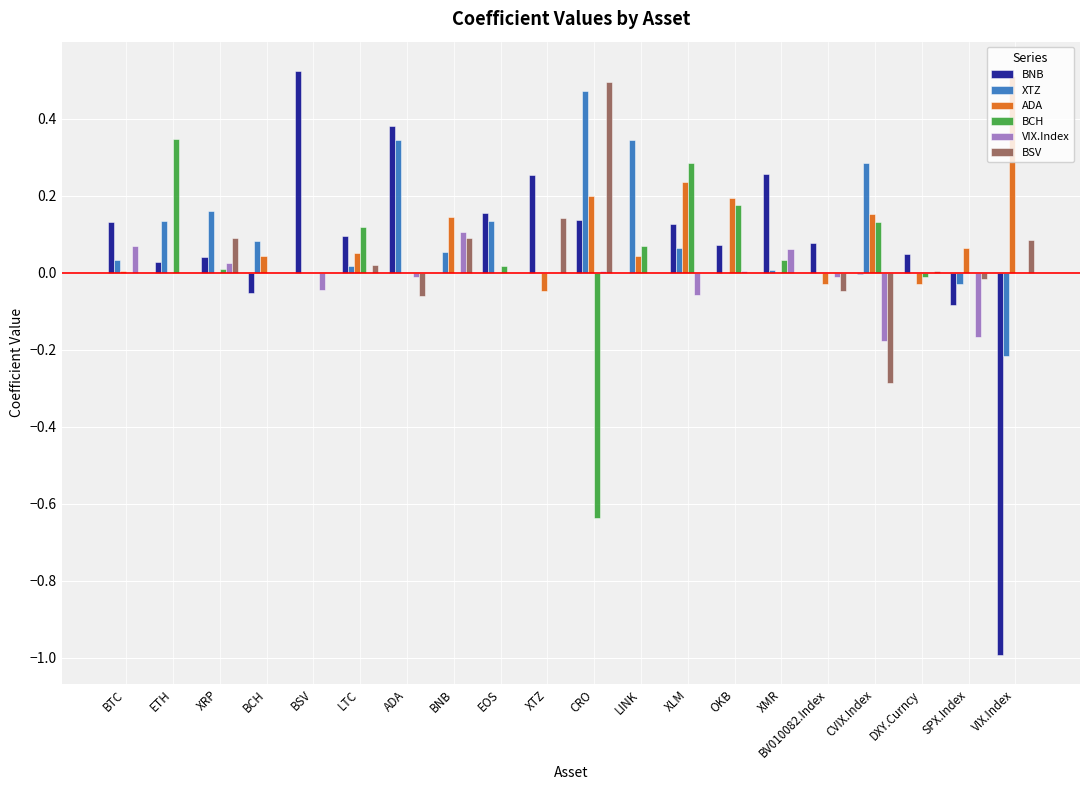

Which series changed the most between LTC and DXY.Curncy?

BCH